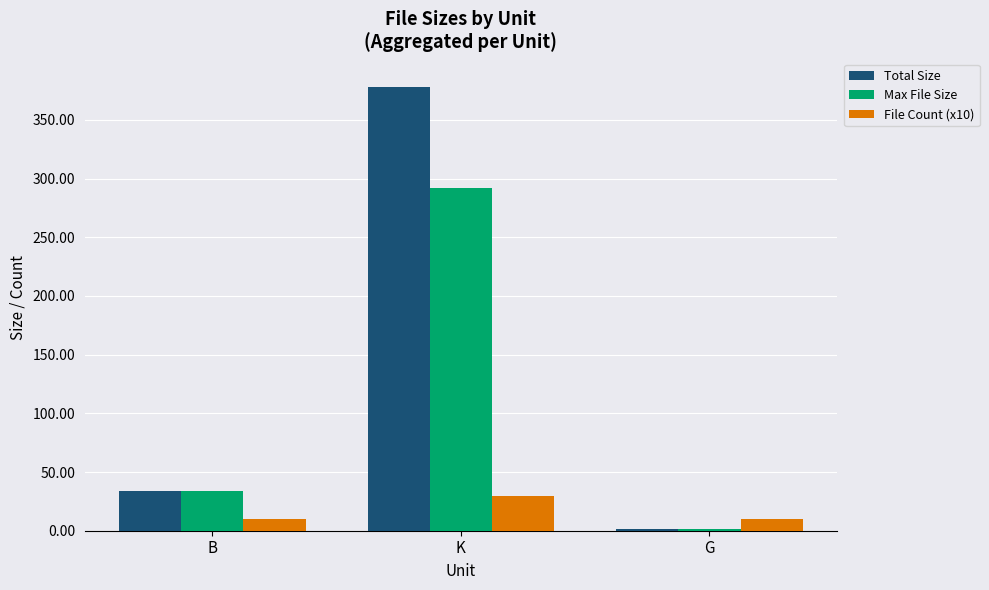

What is the sum of all File Count (x10) values?

50.0